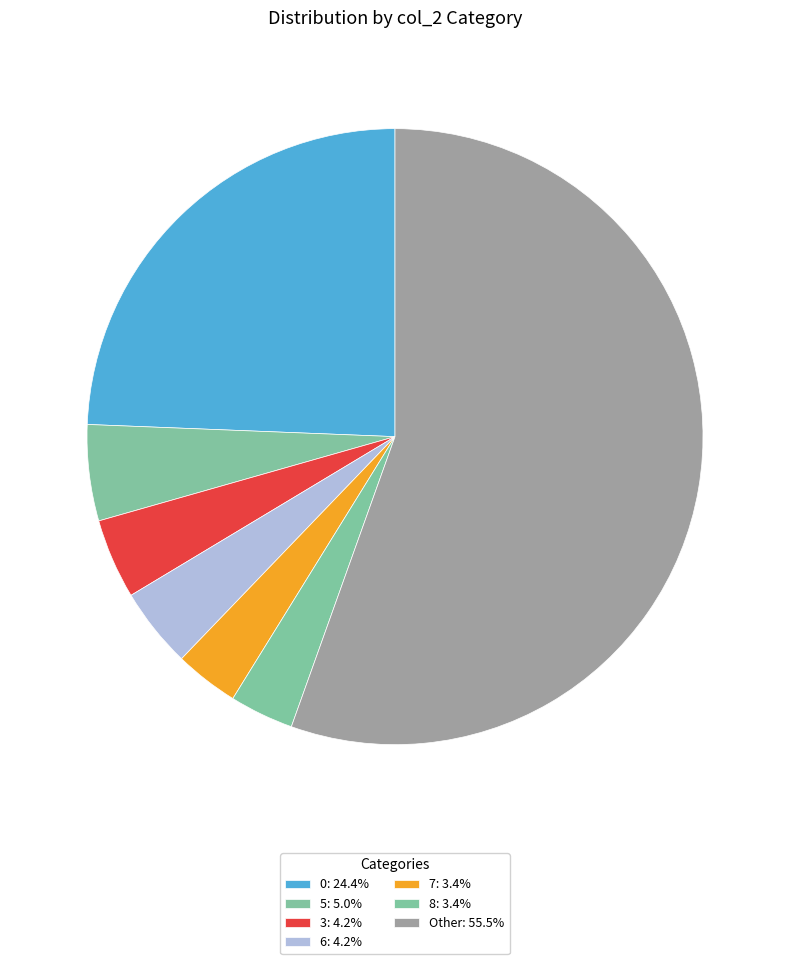

How many segments does this pie chart have?

7